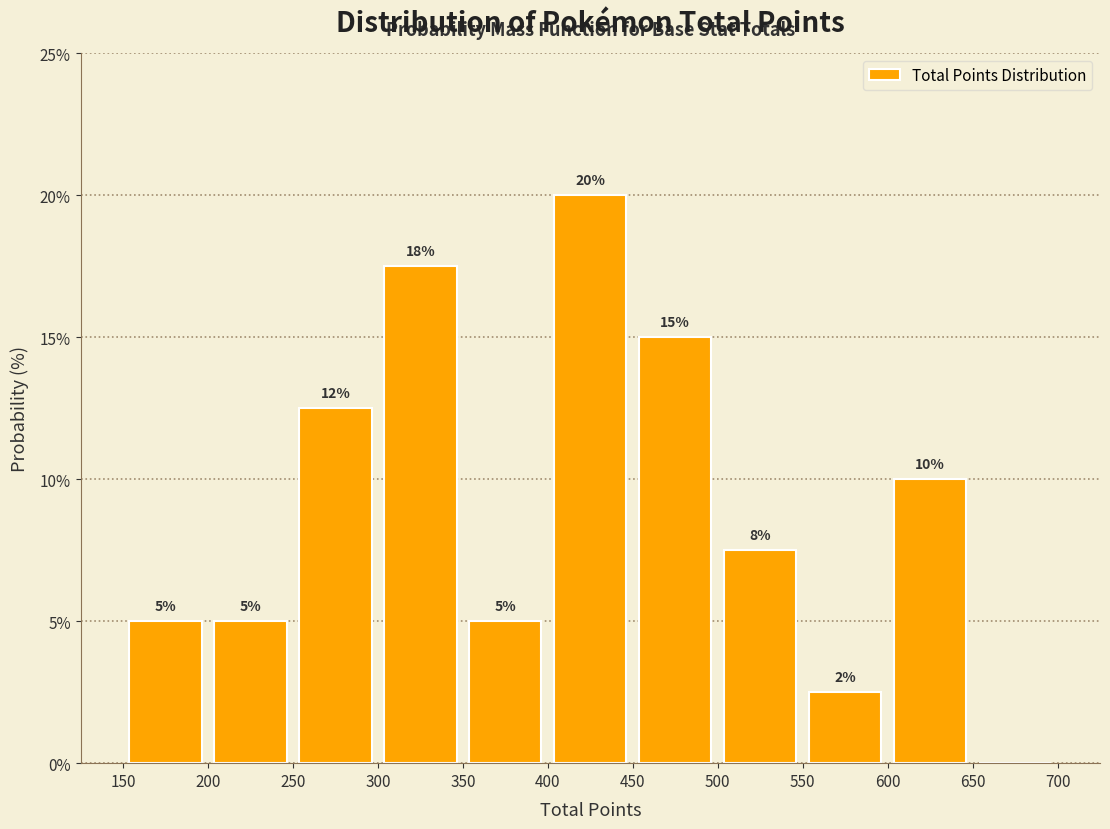

Which range on the x-axis has the tallest bar?

400 to 450